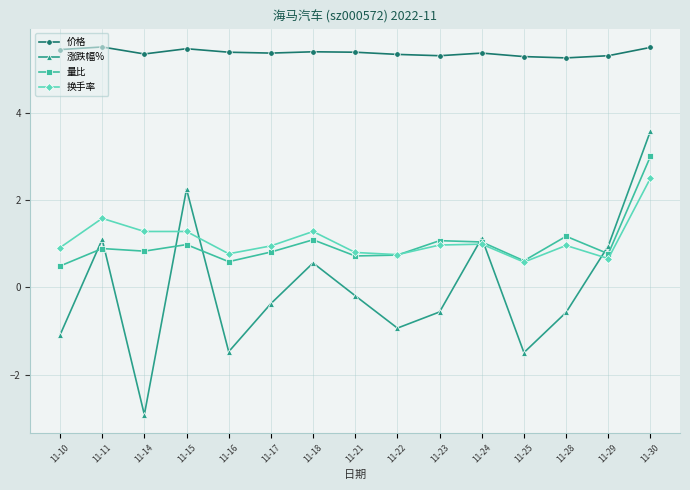

Does the chart display data point markers on the line(s)?

Yes